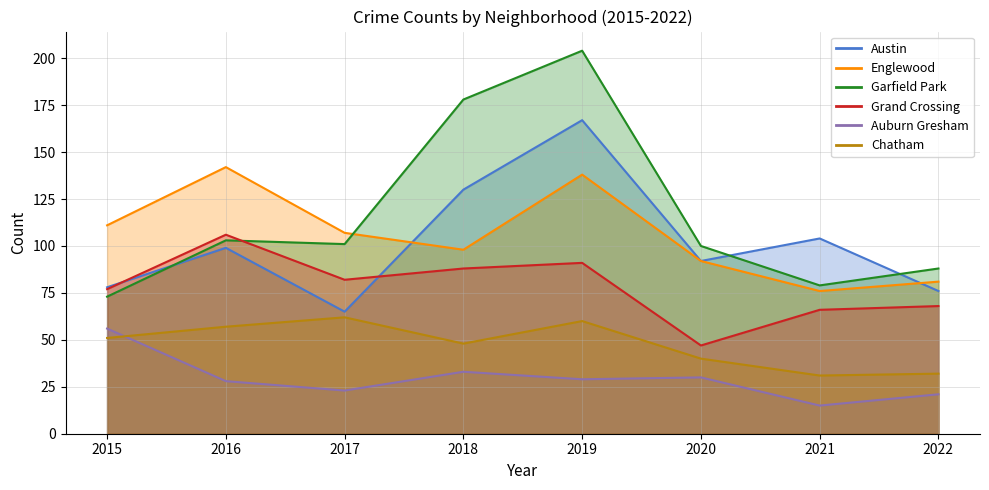

What is the total value across all series at 2018?

575